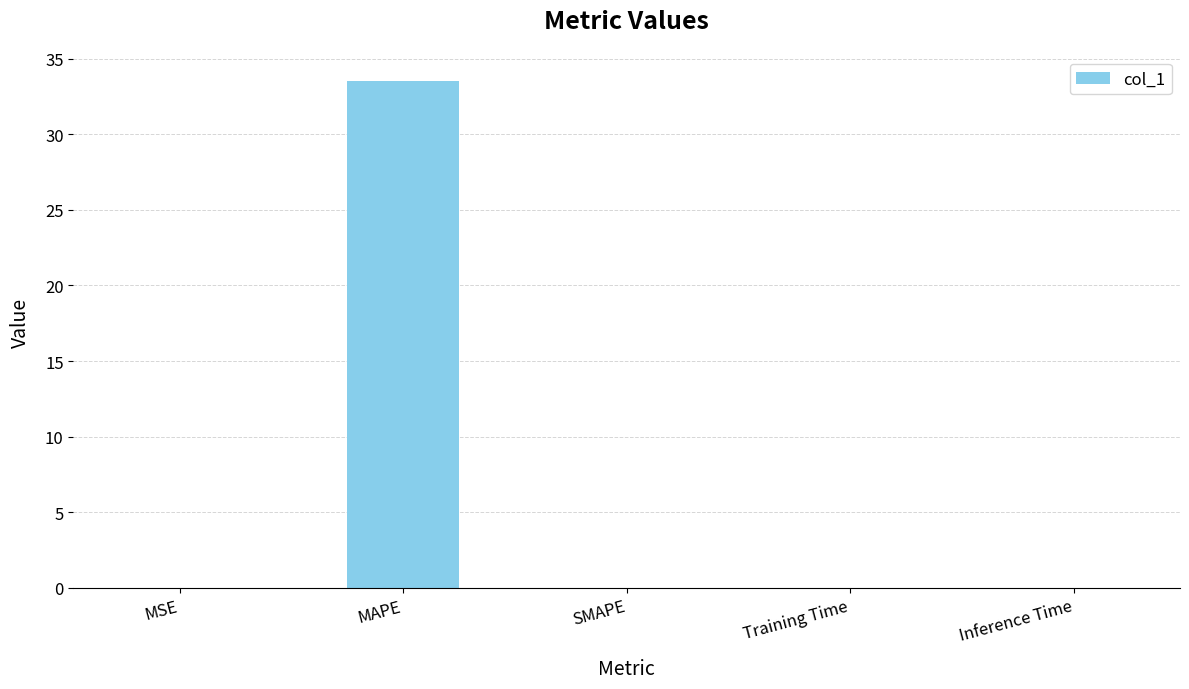

Count the number of categories in the chart.

5